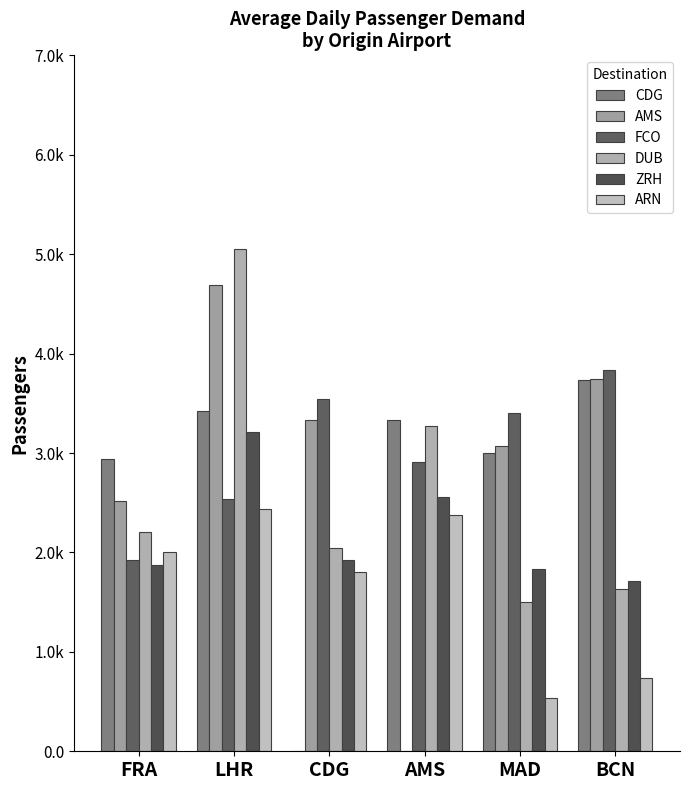

What is the average value of the DUB series?

2618